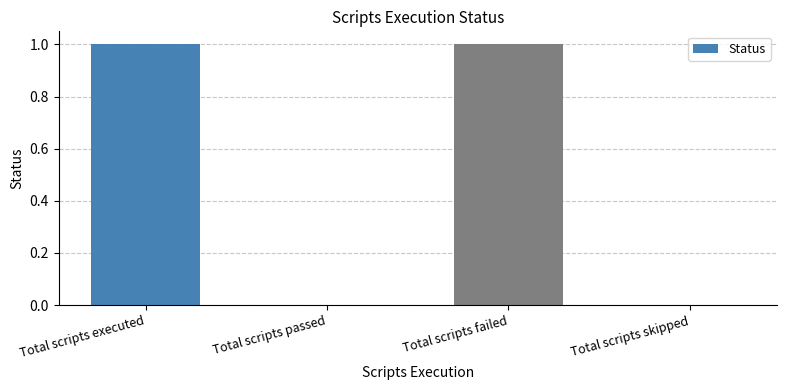

Reading left to right, what are all the values shown in this chart?

Total scripts executed=1	Total scripts passed=0	Total scripts failed=1	Total scripts skipped=0